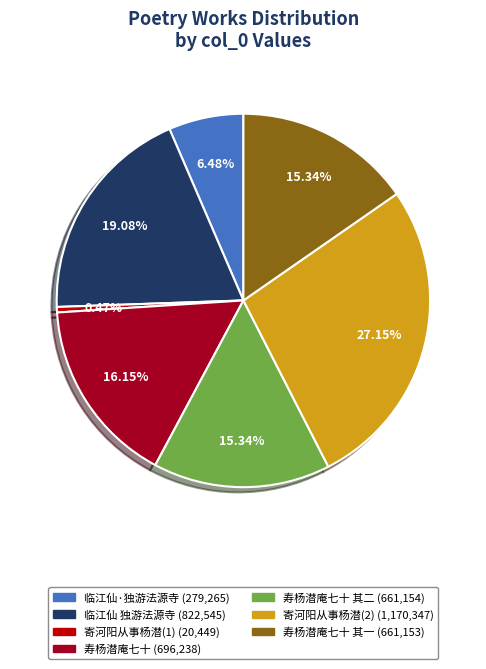

Is there any slice that represents more than half of the pie?

No